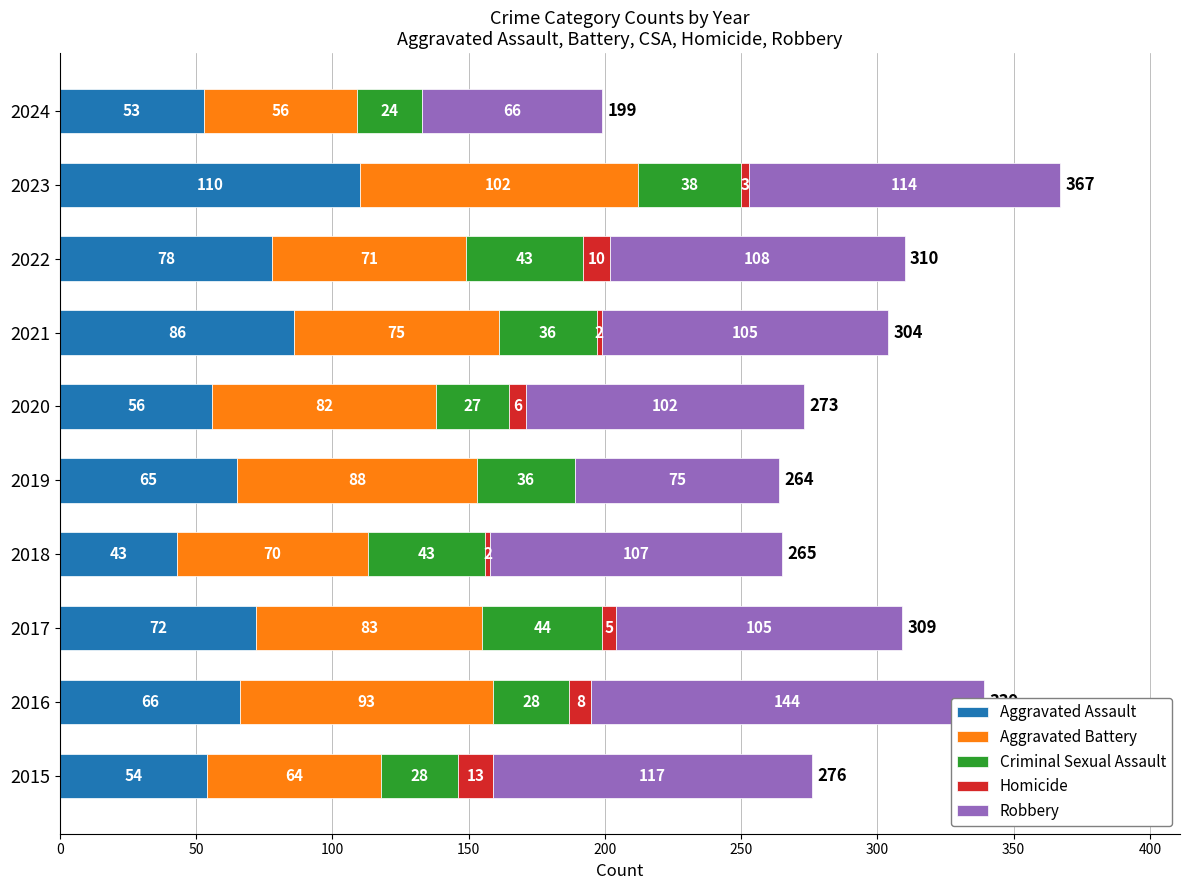

Reading right to left, extract all data points from this chart.

Aggravated Assault: 53	110	78	86	56	65	43	72	66	54
Aggravated Battery: 56	102	71	75	82	88	70	83	93	64
Criminal Sexual Assault: 24	38	43	36	27	36	43	44	28	28
Homicide: 0	3	10	2	6	0	2	5	8	13
Robbery: 66	114	108	105	102	75	107	105	144	117